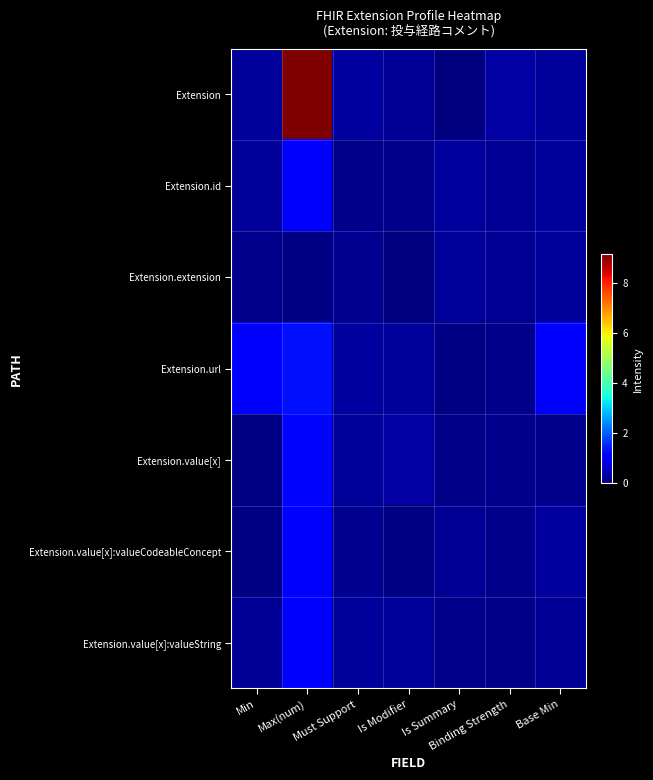

What is the spread (max minus min) of values at Is Summary?

0.2